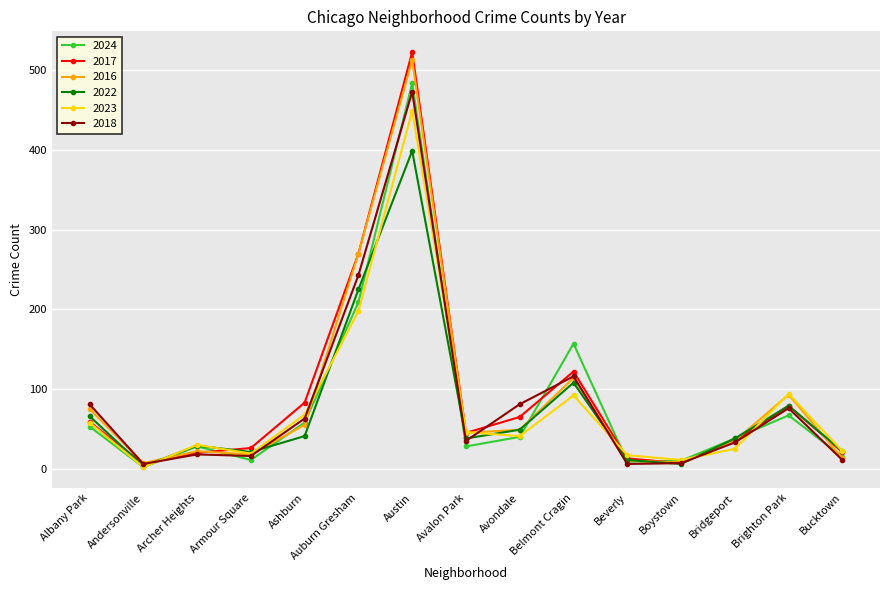

What is the total value across all series at Bucktown?

104